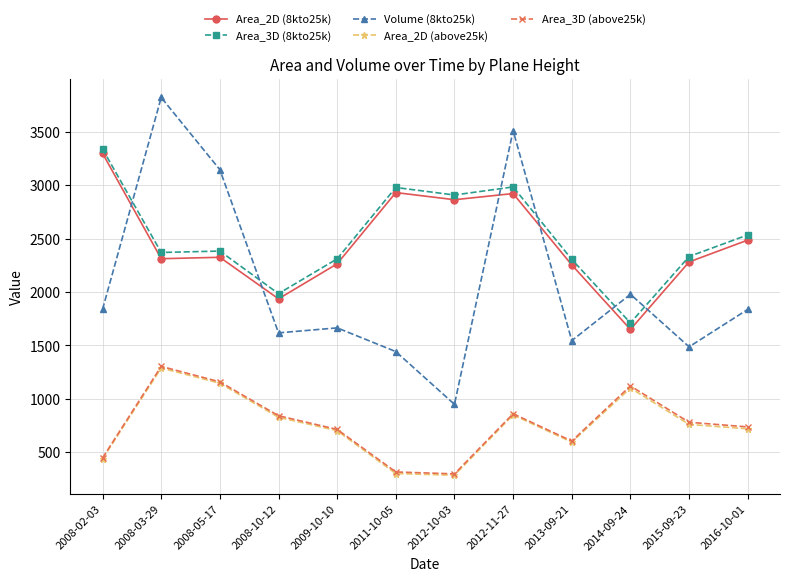

What is the label of the 4th point from the right?

2013-09-21